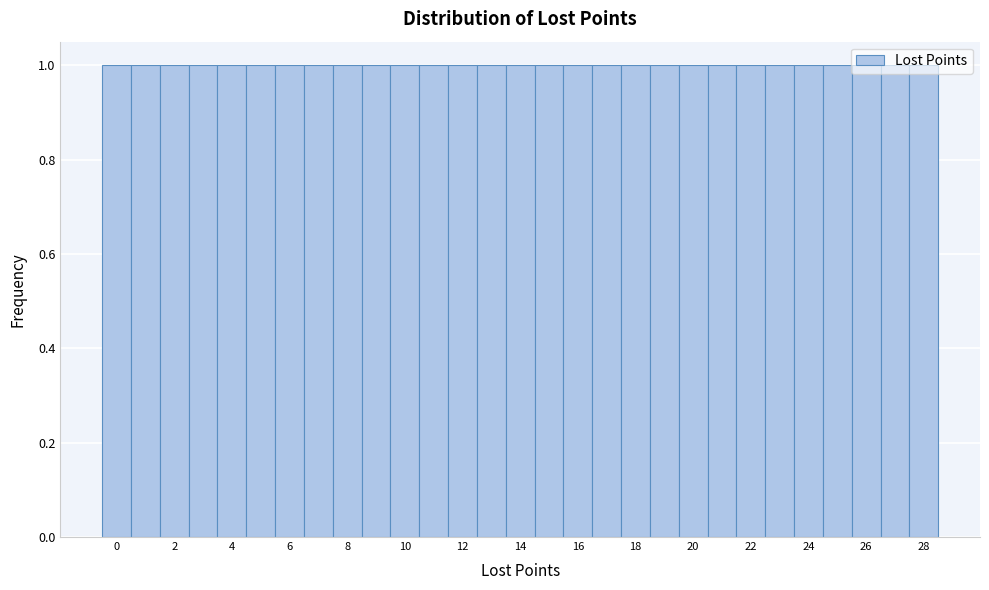

Reading left to right, transcribe this chart: for each bar, give the range it covers on the x-axis and its height. Neither the bar edges nor the heights are printed on the chart, so give them approximately, as read against the axes.

-0.5 to 0.5: 1
0.5 to 1.5: 1
1.5 to 2.5: 1
2.5 to 3.5: 1
3.5 to 4.5: 1
4.5 to 5.5: 1
5.5 to 6.5: 1
6.5 to 7.5: 1
7.5 to 8.5: 1
8.5 to 9.5: 1
9.5 to 10.5: 1
10.5 to 11.5: 1
11.5 to 12.5: 1
12.5 to 13.5: 1
13.5 to 14.5: 1
14.5 to 15.5: 1
15.5 to 16.5: 1
16.5 to 17.5: 1
17.5 to 18.5: 1
18.5 to 19.5: 1
19.5 to 20.5: 1
20.5 to 21.5: 1
21.5 to 22.5: 1
22.5 to 23.5: 1
23.5 to 24.5: 1
24.5 to 25.5: 1
25.5 to 26.5: 1
26.5 to 27.5: 1
27.5 to 28.5: 1